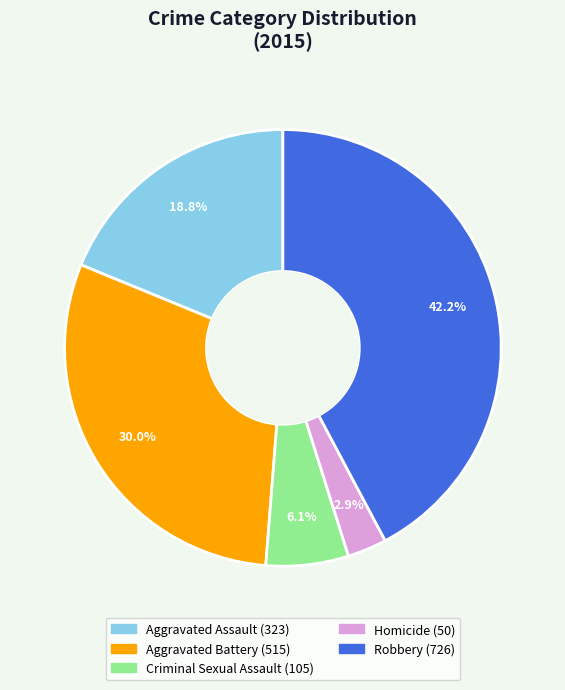

The Homicide slice represents 3% of the pie. True or false?

True